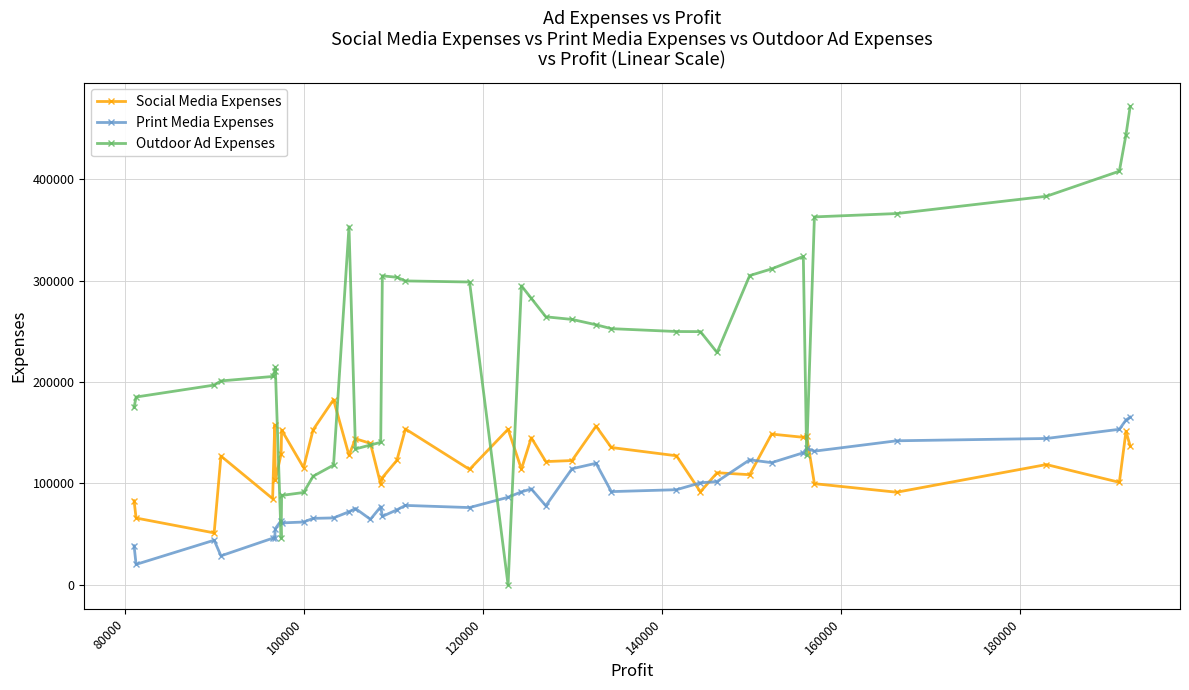

Which series has the largest range (max minus min)?

Outdoor Ad Expenses